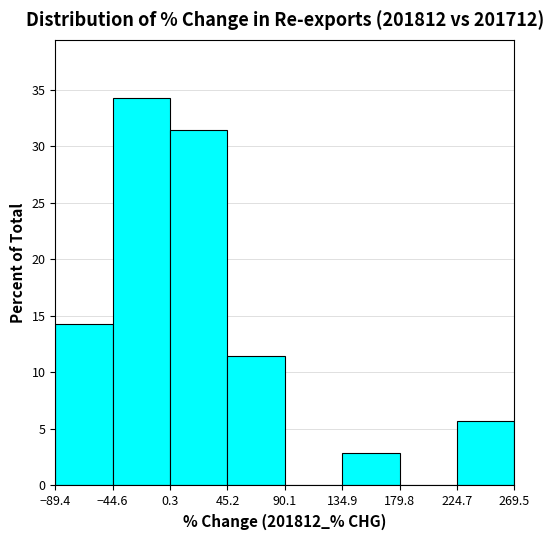

Reading left to right, list every bar in this chart as the range it spans on the x-axis followed by its height. The values are not printed on the chart, so give them approximately, as read against the axis.

-89.4 to -44.6: 14.5
-44.6 to 0.3: 34.5
0.3 to 45.2: 31.5
45.2 to 90.1: 11.5
90.1 to 134.9: 0
134.9 to 179.8: 3.0
179.8 to 224.7: 0
224.7 to 269.5: 5.5